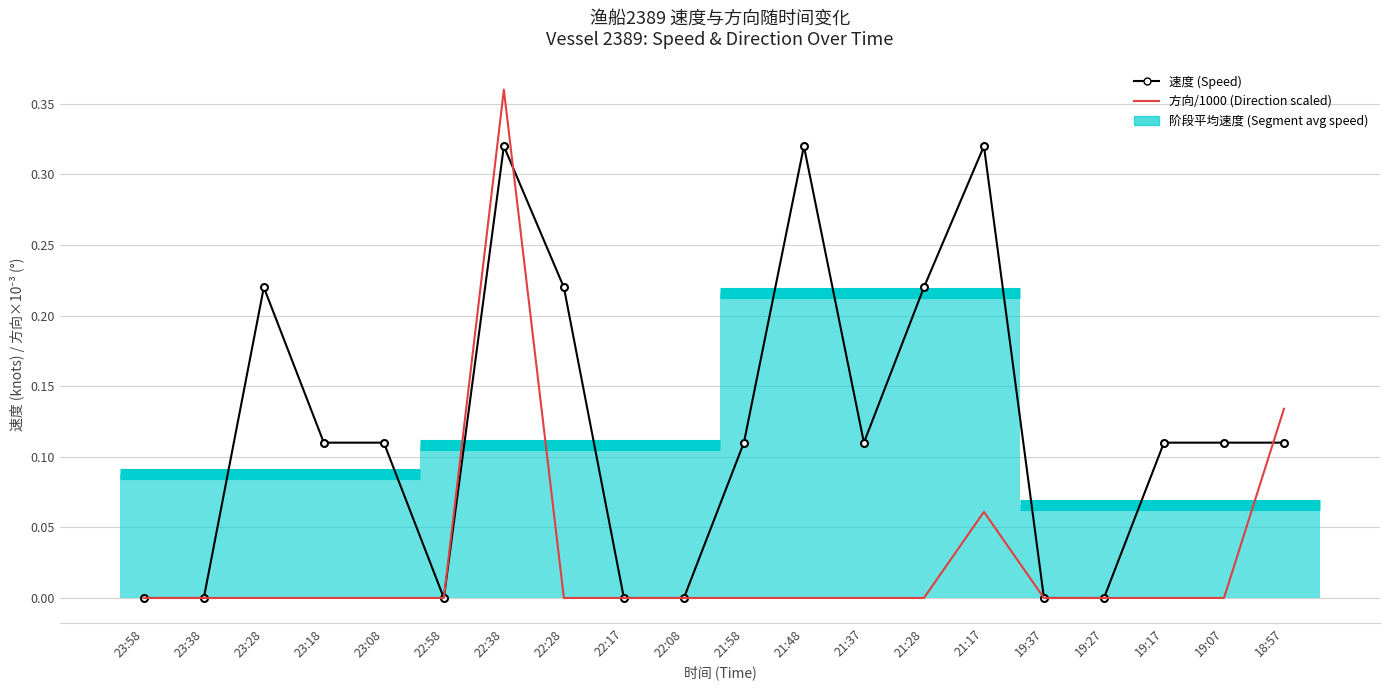

What is the difference between the second highest and second lowest values in the 方向/1000 (Direction scaled) series?

0.1